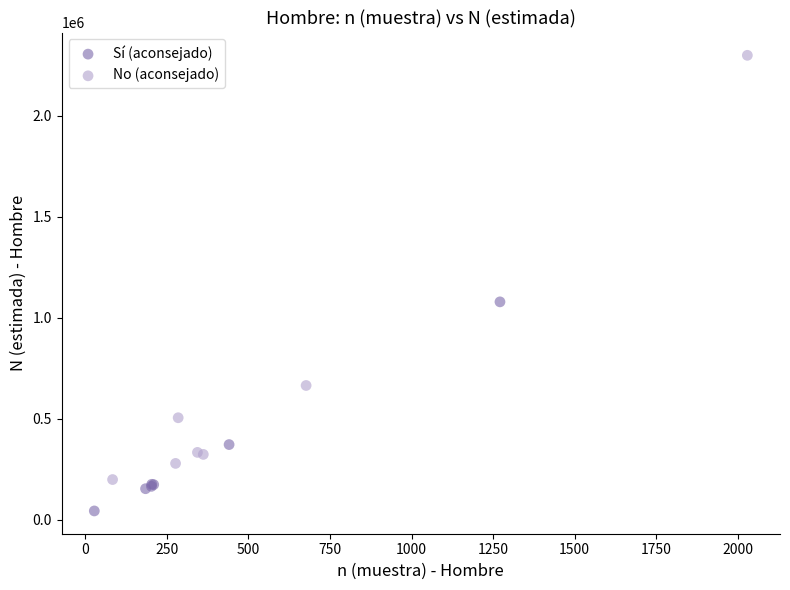

What are all the series names shown in the legend?

Sí (aconsejado), No (aconsejado)